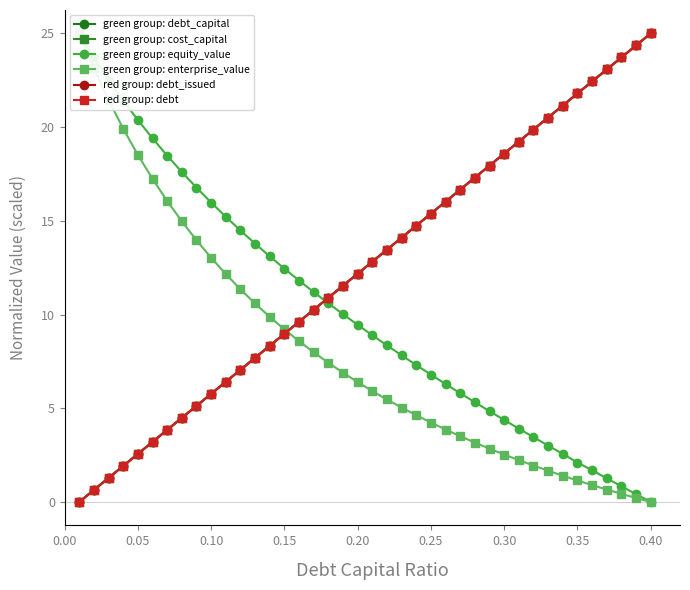

Which series has the largest total across all categories?

green group: cost_capital